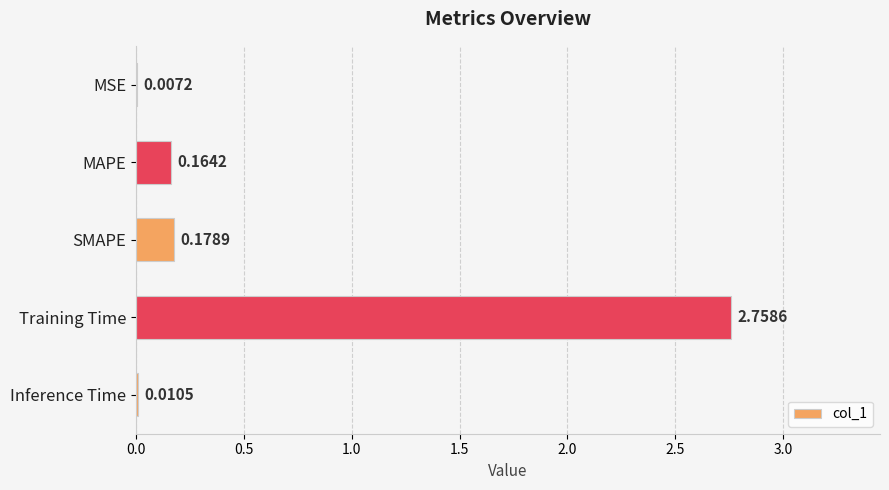

Which label corresponds to the largest value in the chart?

Training Time